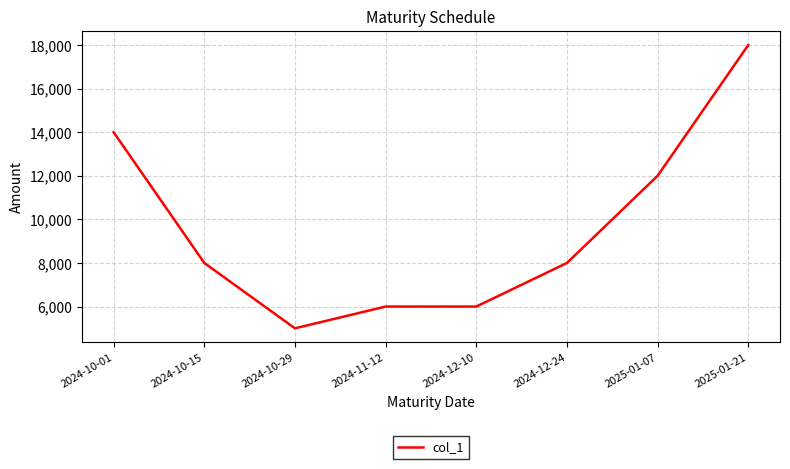

Reading left to right, what are all the values shown in this chart?

2024-10-01=14000	2024-10-15=8000	2024-10-29=5000	2024-11-12=6000	2024-12-10=6000	2024-12-24=8000	2025-01-07=12000	2025-01-21=18000